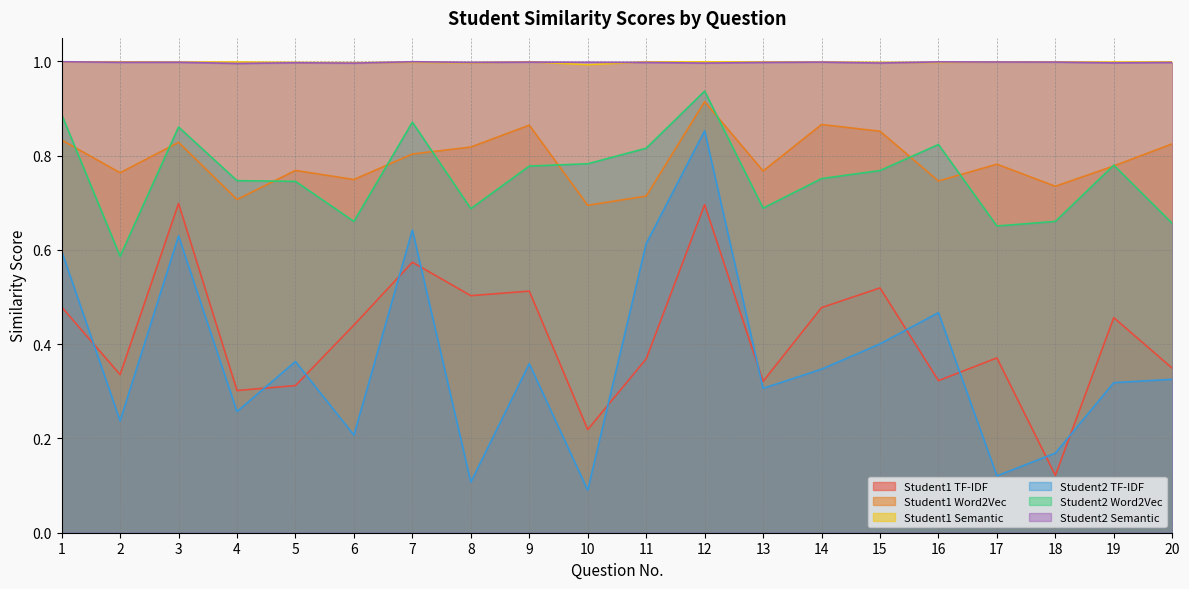

What is the average value of the Student2 Word2Vec series?

0.8